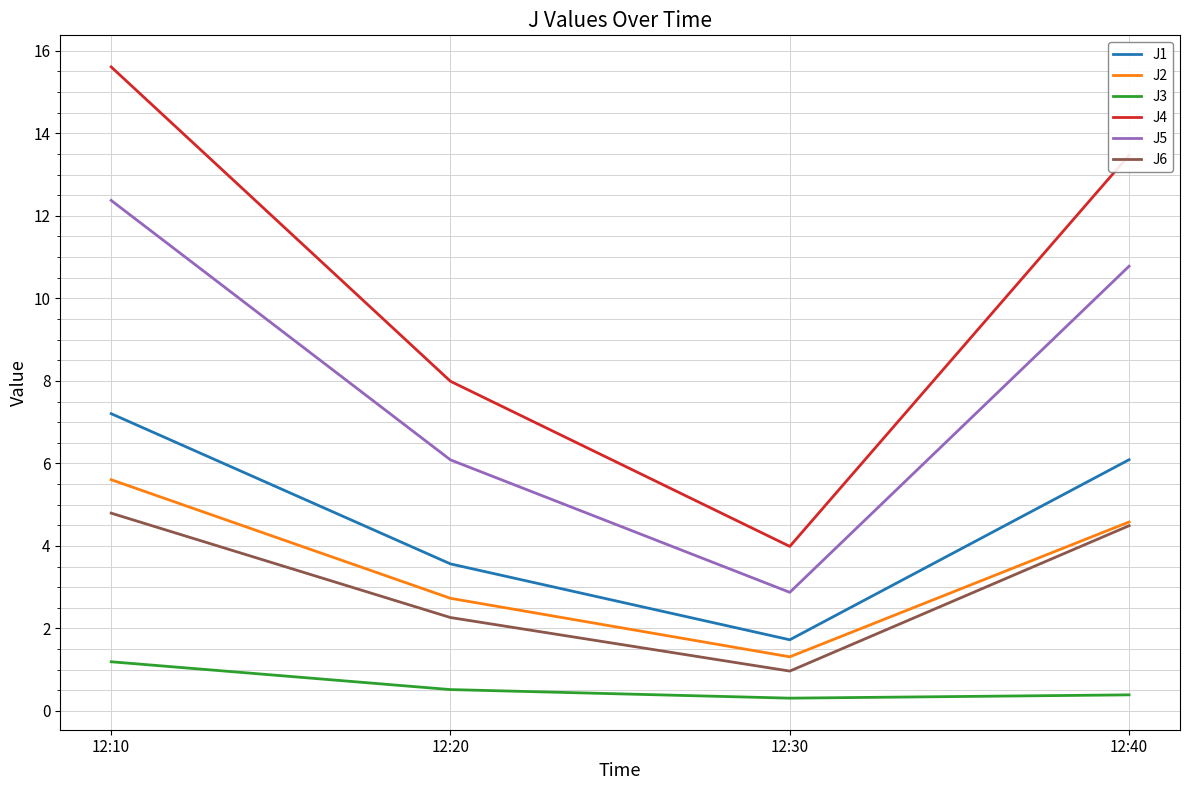

What is the maximum value shown in the chart?

15.6